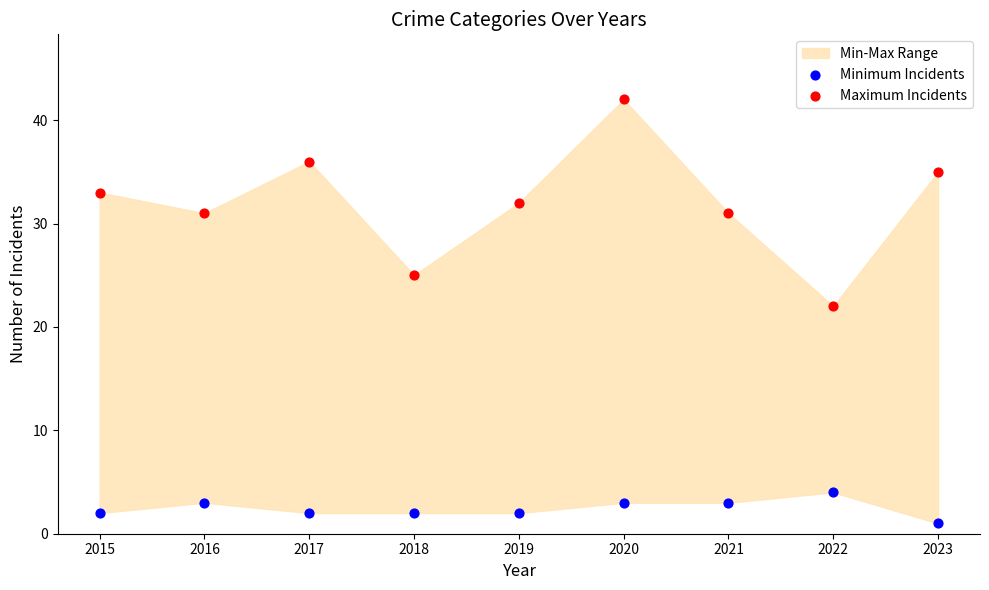

Across all data points, what is the range of Y values (max minus min)?

41